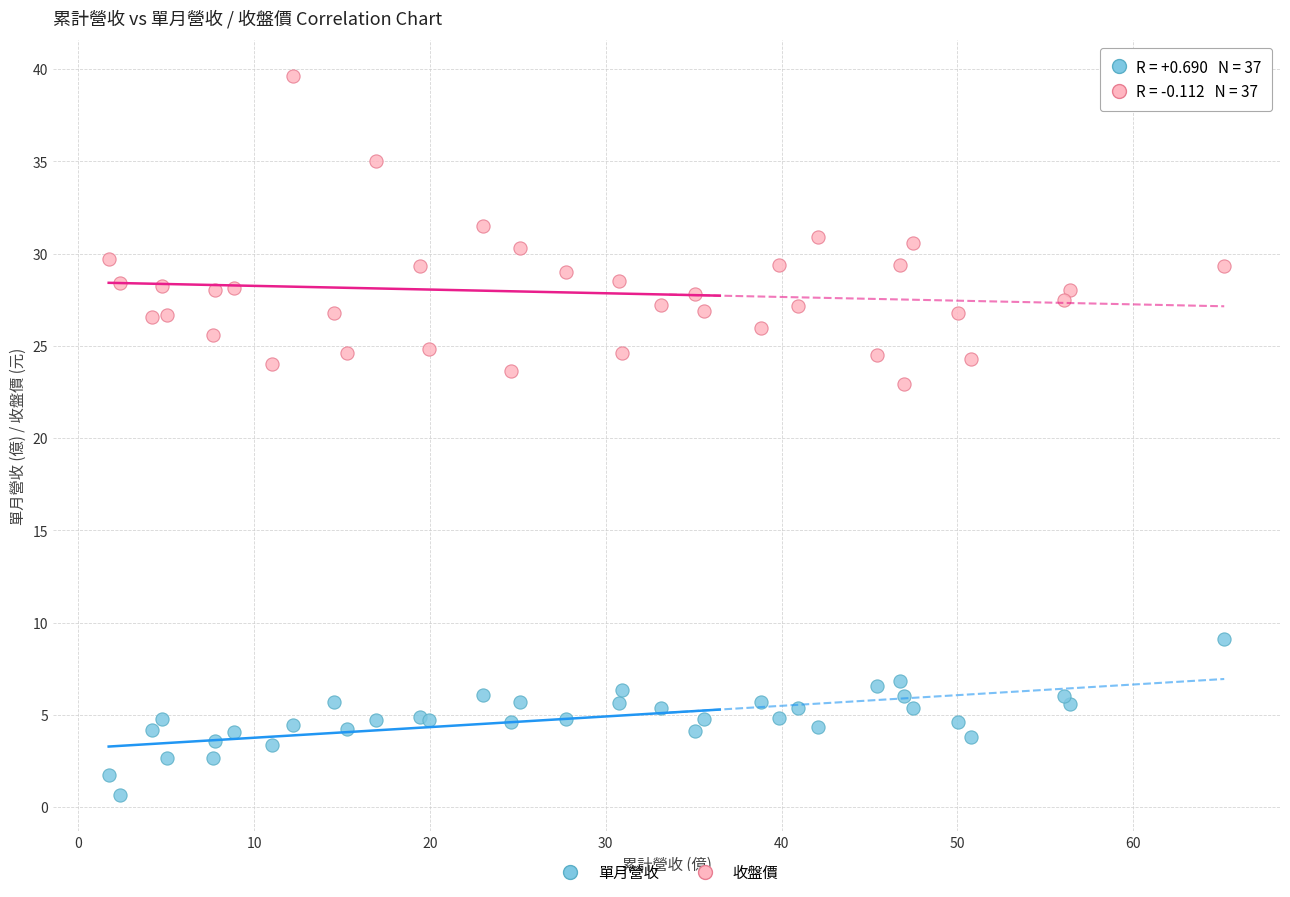

Which series contains the lowest Y value?

單月營收